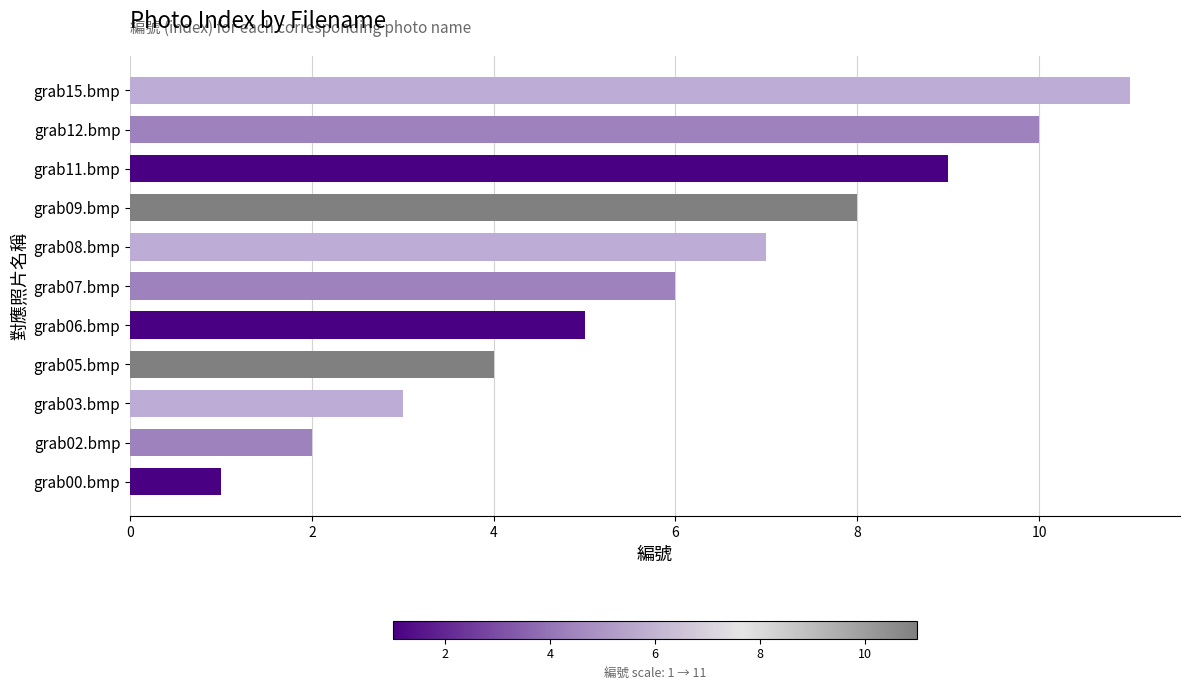

What is the difference between the maximum and minimum values?

10